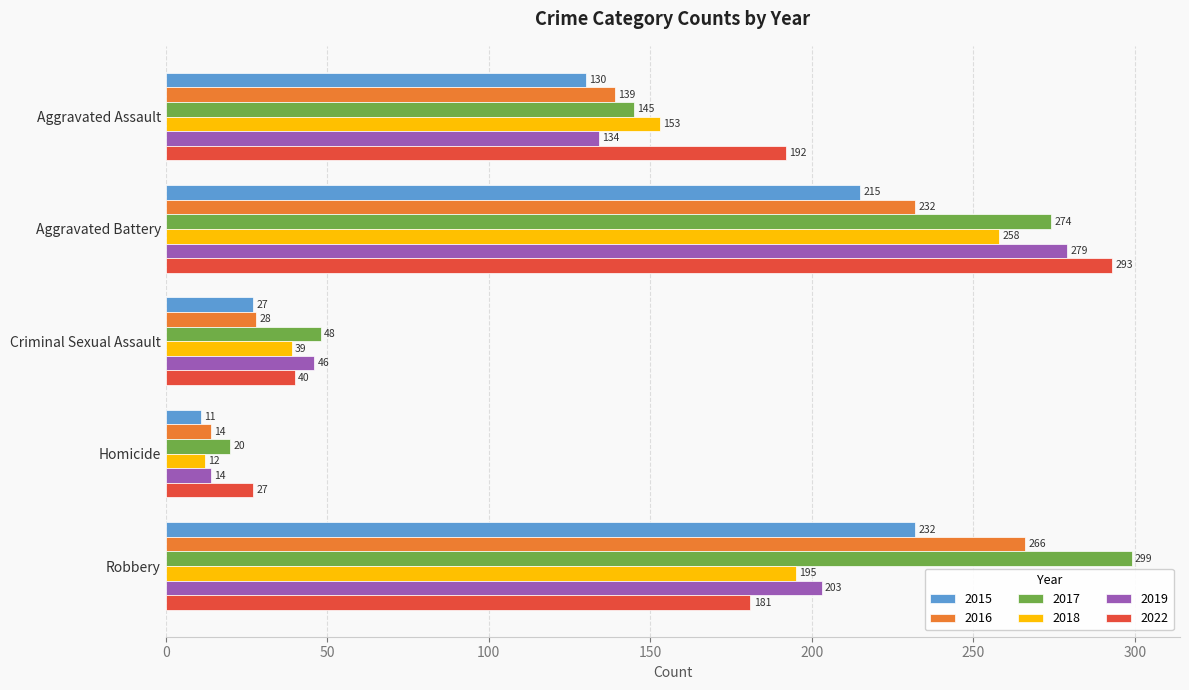

What is the average value of the 2017 series?

157